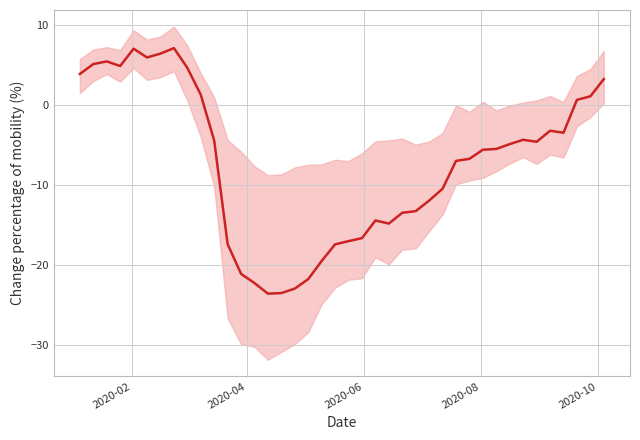

Reading left to right, what are all the values shown in this chart?

3.9	5.1	5.4	4.9	7.0	5.9	6.4	7.1	4.6	1.3	-4.5	-17.4	-21.2	-22.3	-23.6	-23.6	-23.0	-21.8	-19.5	-17.5	-17.1	-16.7	-14.5	-14.9	-13.5	-13.3	-12.0	-10.5	-7.0	-6.8	-5.6	-5.5	-4.9	-4.4	-4.6	-3.2	-3.5	0.6	1.1	3.2